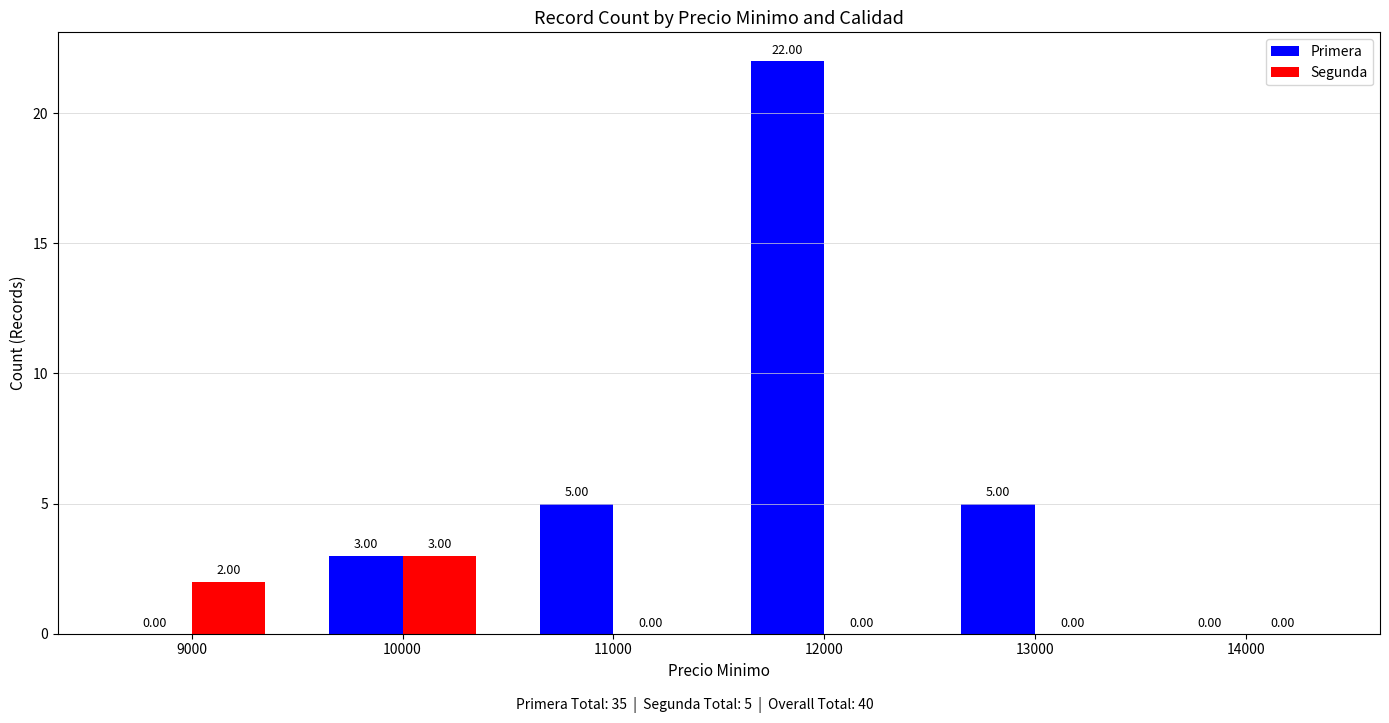

Which series changed the most between 12000 and 13000?

Primera